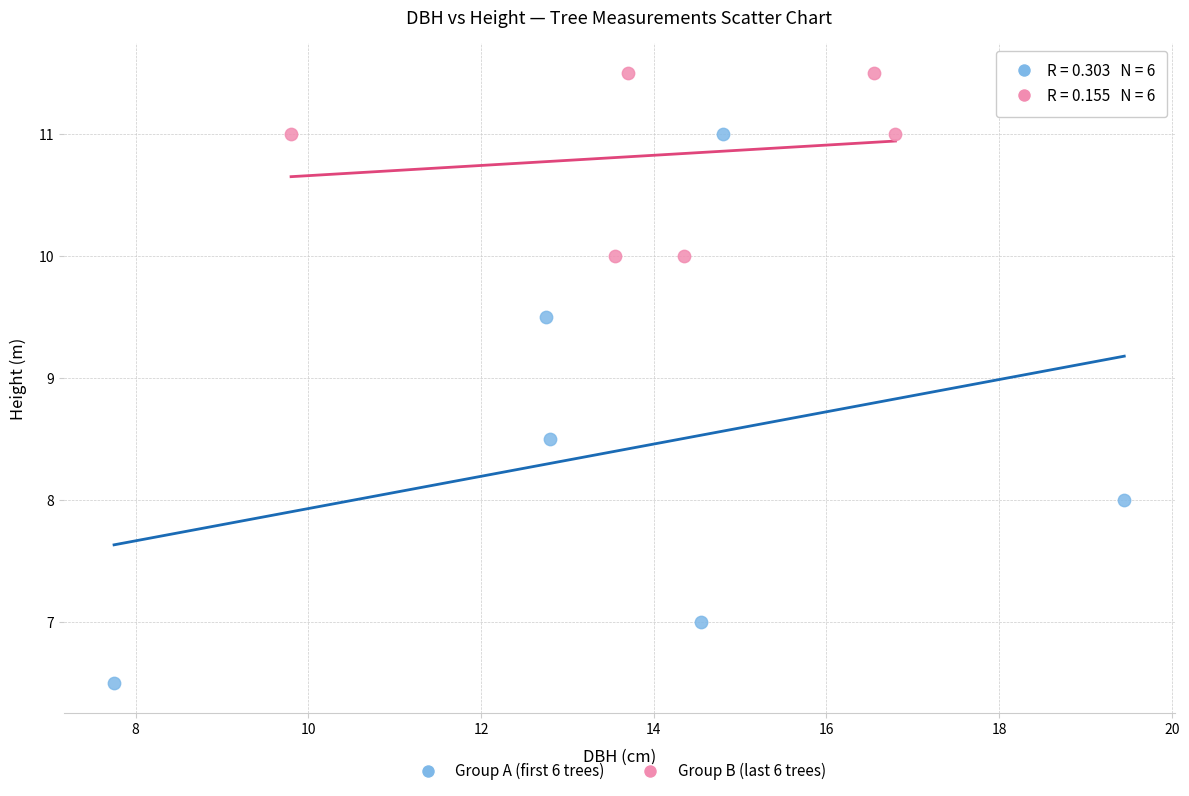

Which series contains the highest Y value?

Group B (last 6 trees)